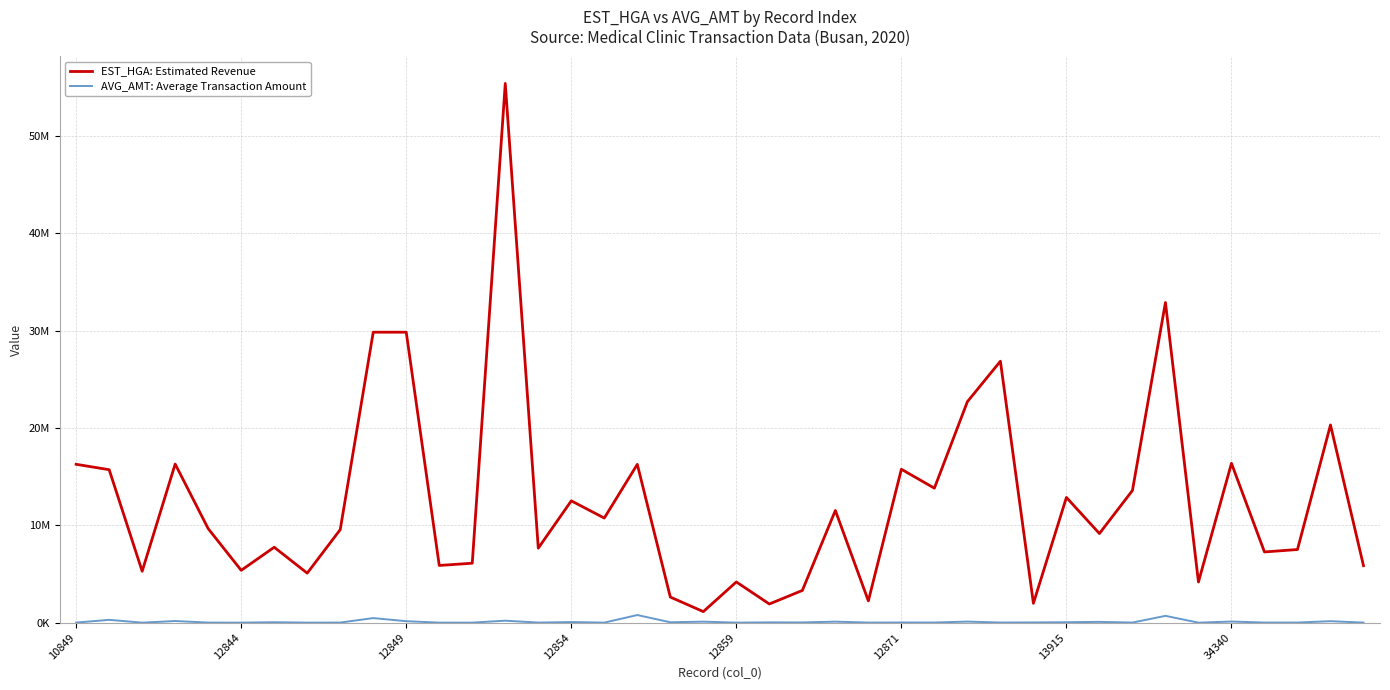

What are all the series names shown in the legend?

EST_HGA: Estimated Revenue, AVG_AMT: Average Transaction Amount